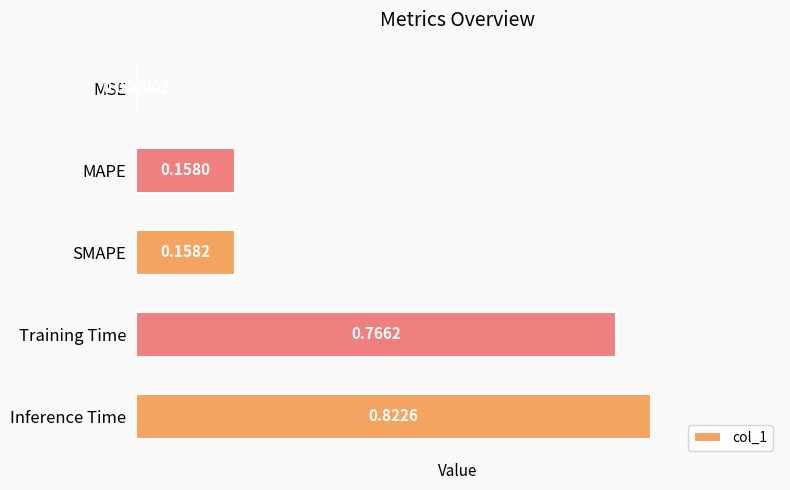

Does the chart contain stacked bars?

No